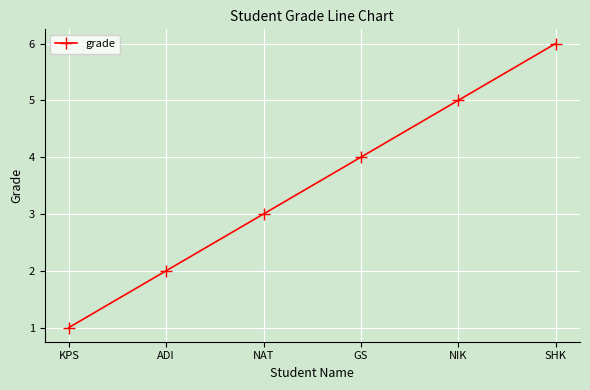

Reading left to right, list all the values displayed in this chart.

1	2	3	4	5	6